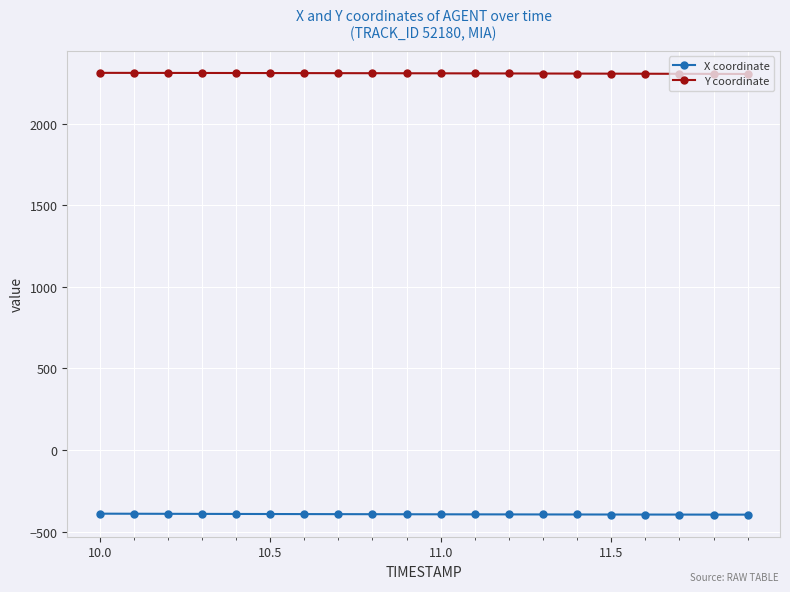

List the series in order of their peak value, highest first.

Y coordinate, X coordinate